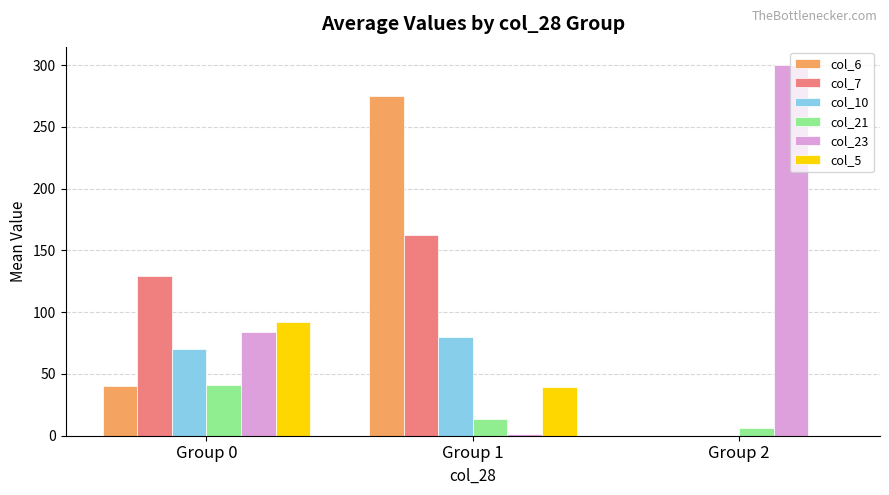

The value of col_6 at Group 2 is -141.9. True or false?

False